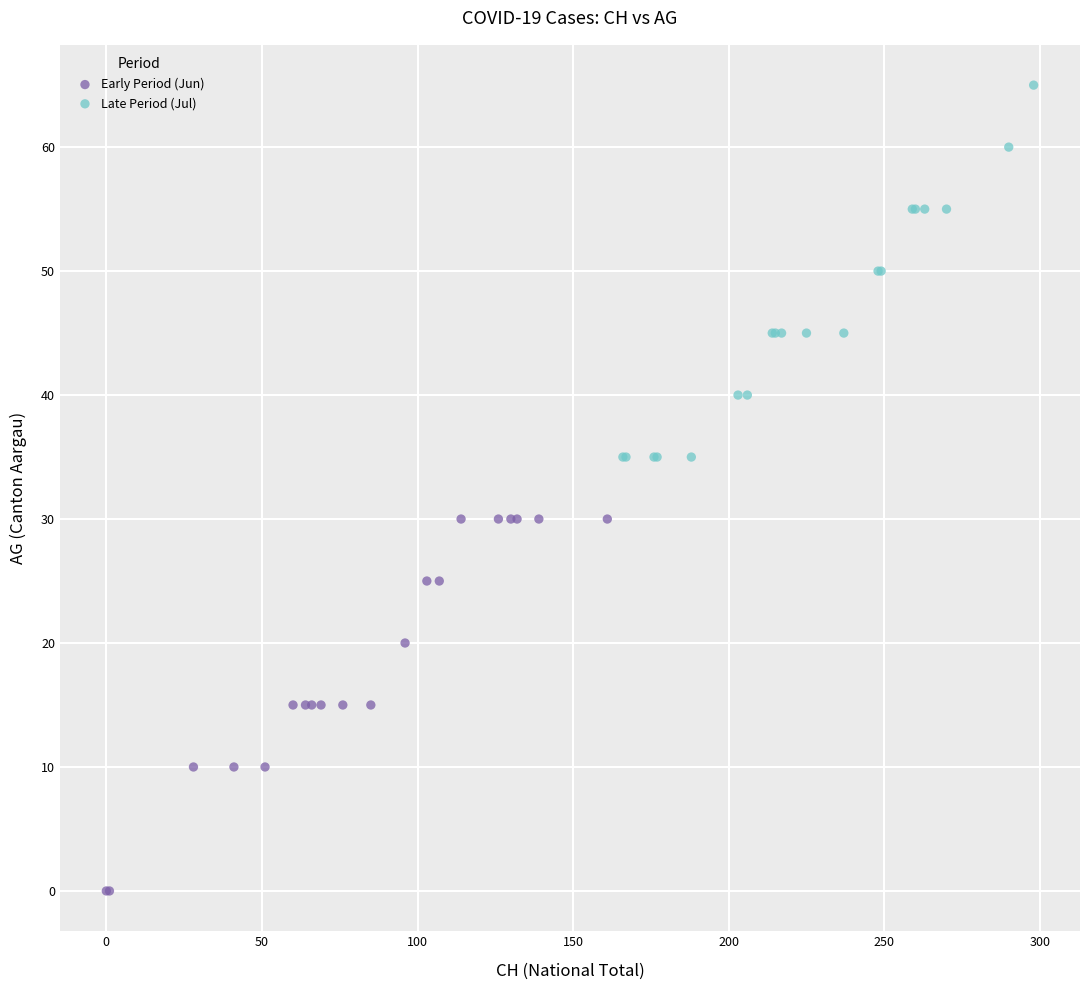

Which series contains the highest Y value?

Late Period (Jul)